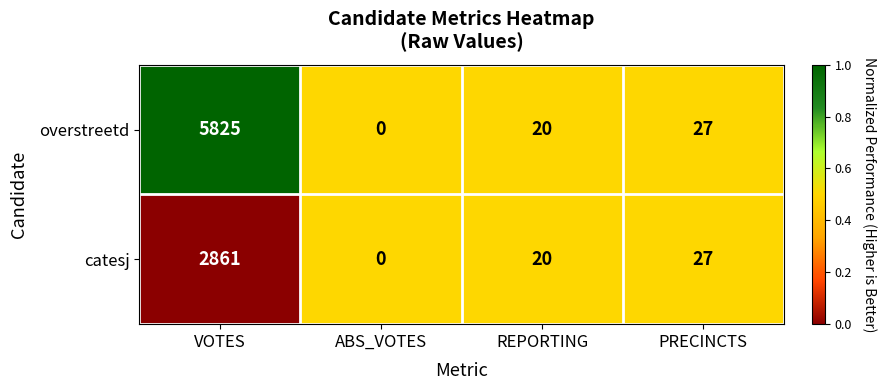

What is the maximum value shown in the chart?

5825